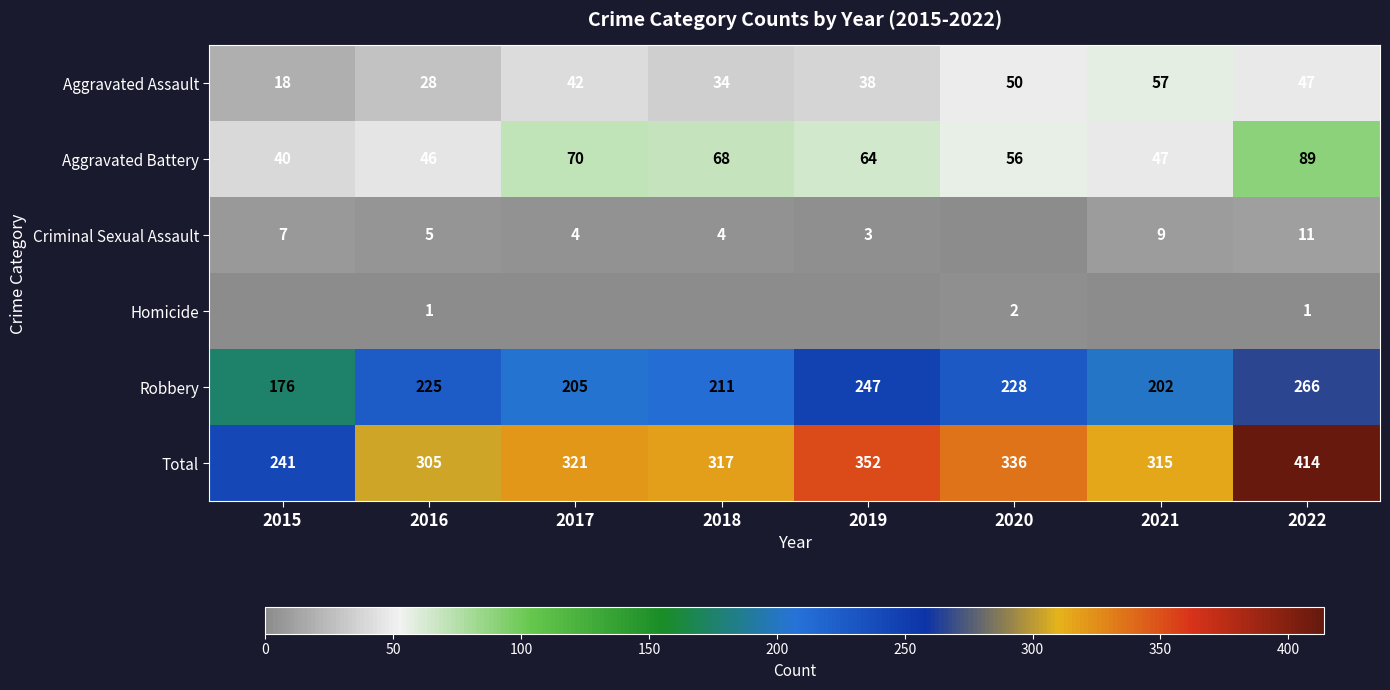

Is the value of Aggravated Assault at 2018 greater than the value of Robbery at 2022?

No